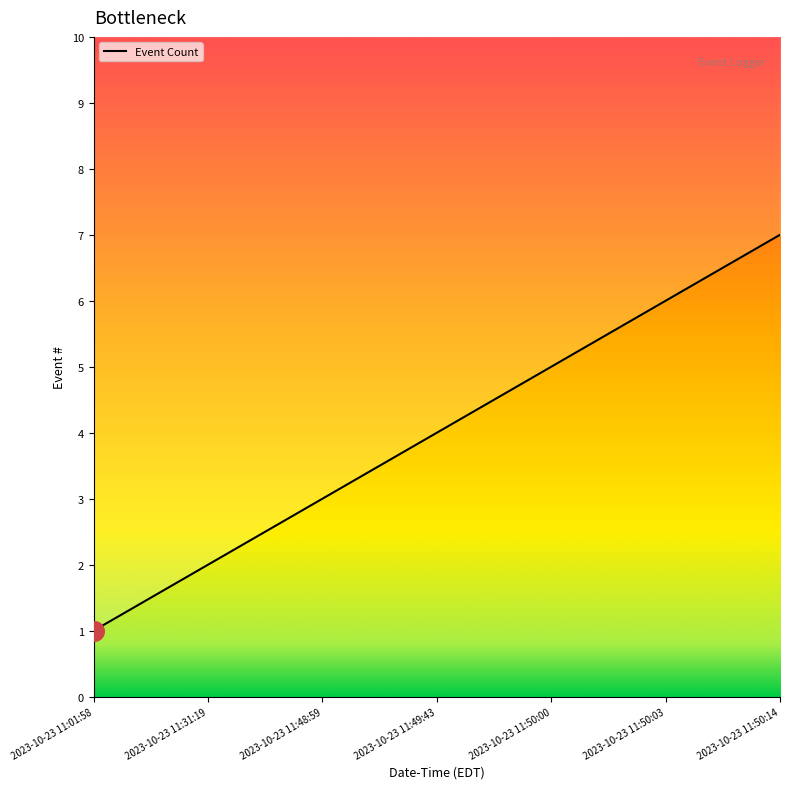

What is the change in value from 2023-10-23 11:49:43 to 2023-10-23 11:50:03?

+2